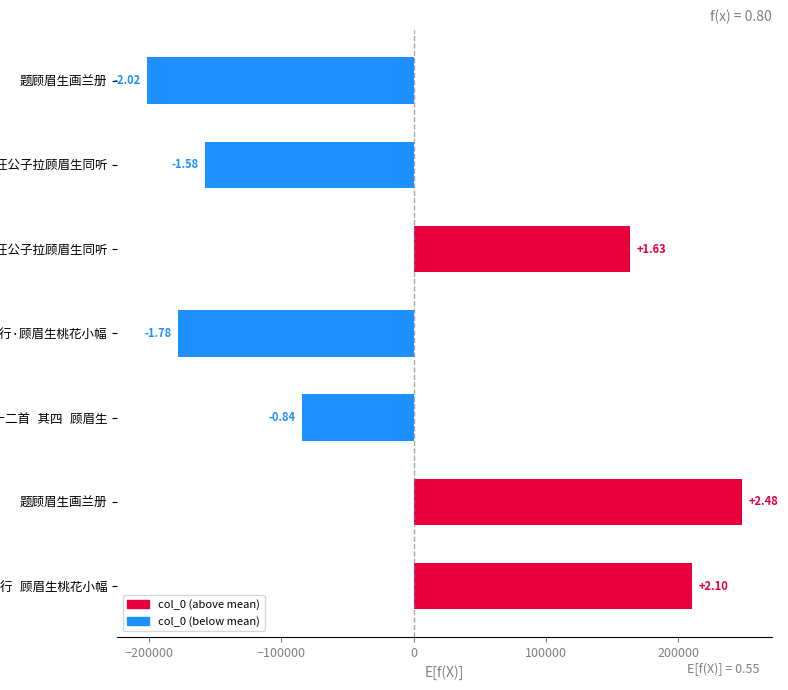

Are the bars horizontal?

Yes